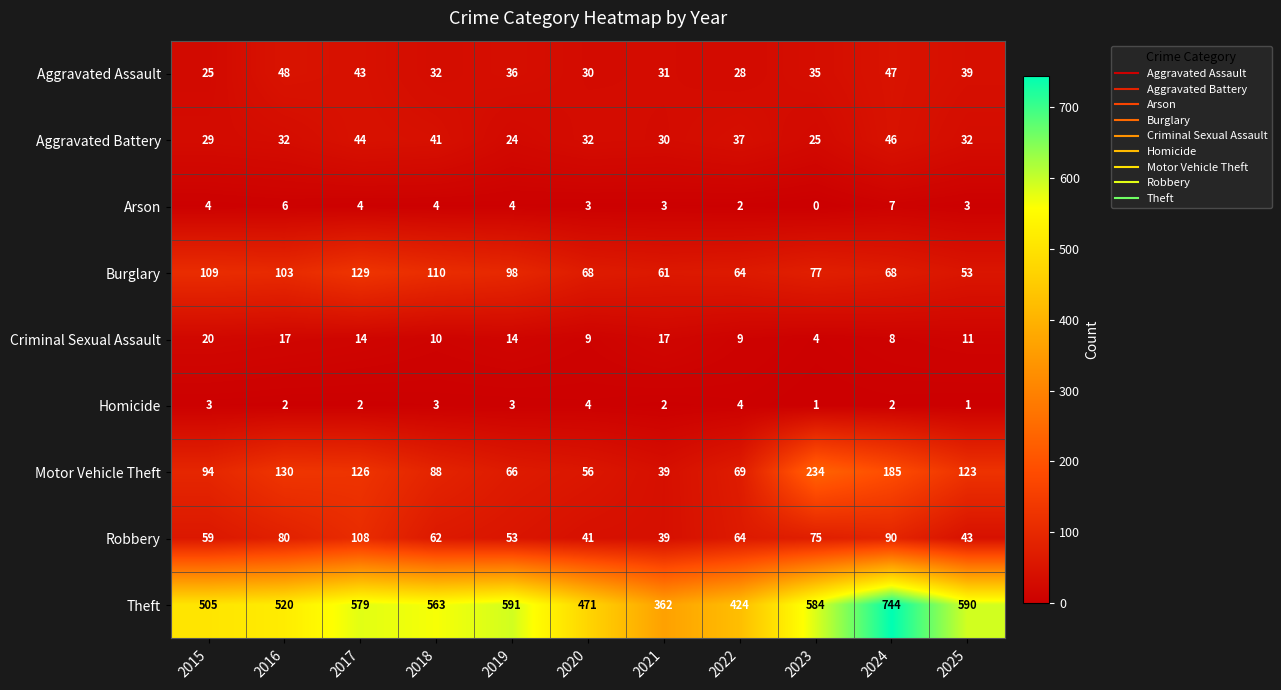

What is the total value across all series at 2021?

584